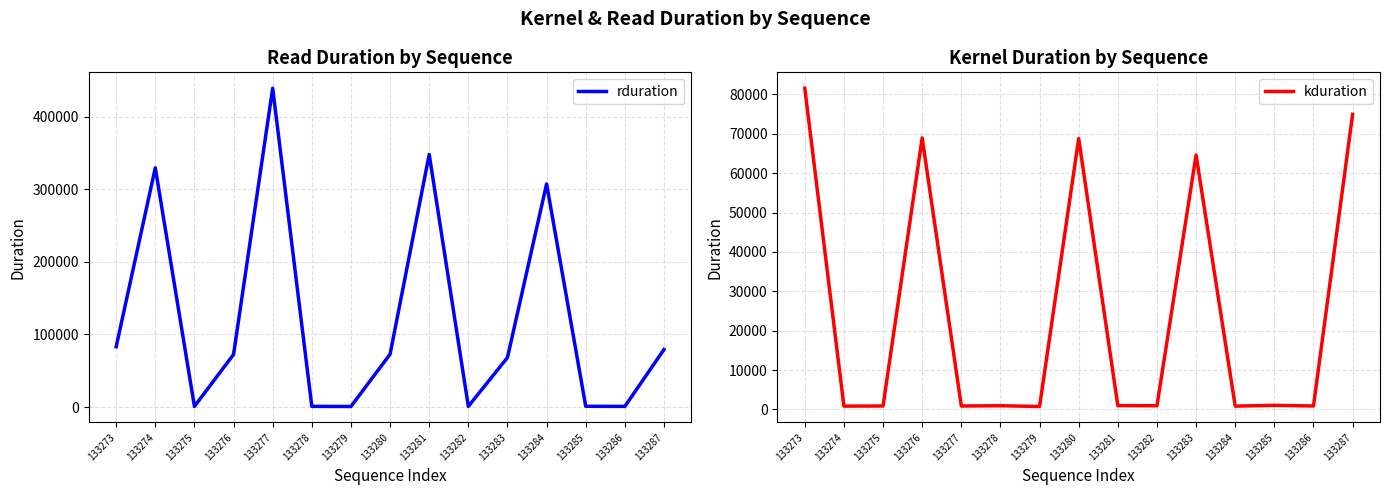

The rduration series shows 347901 at 133281. True or false?

True